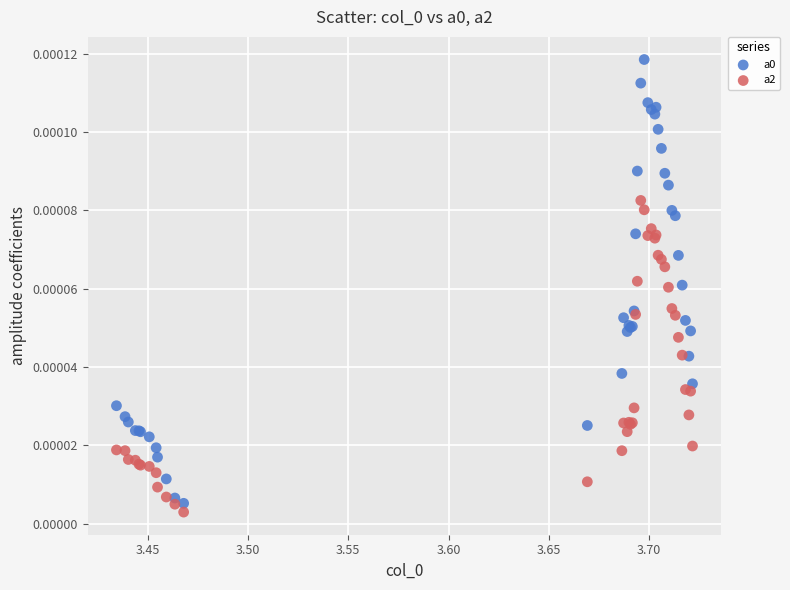

Which series contains the lowest Y value?

a2